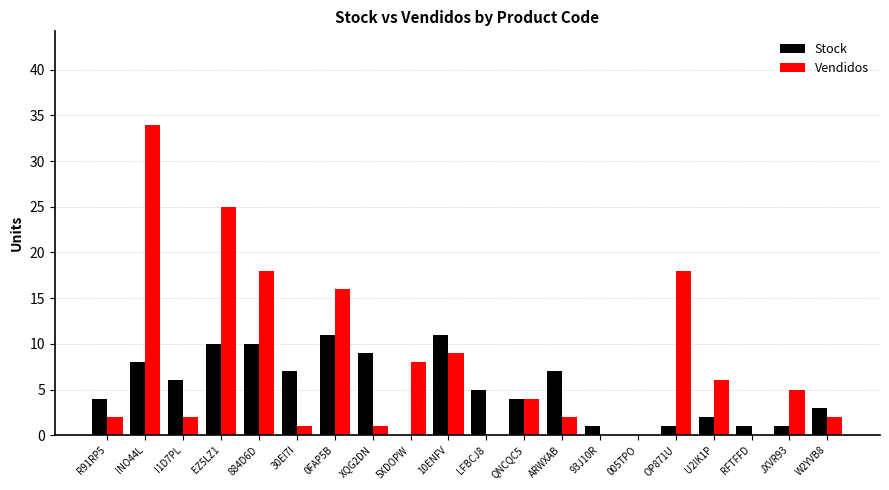

Which label corresponds to the largest value in the chart?

INO44L